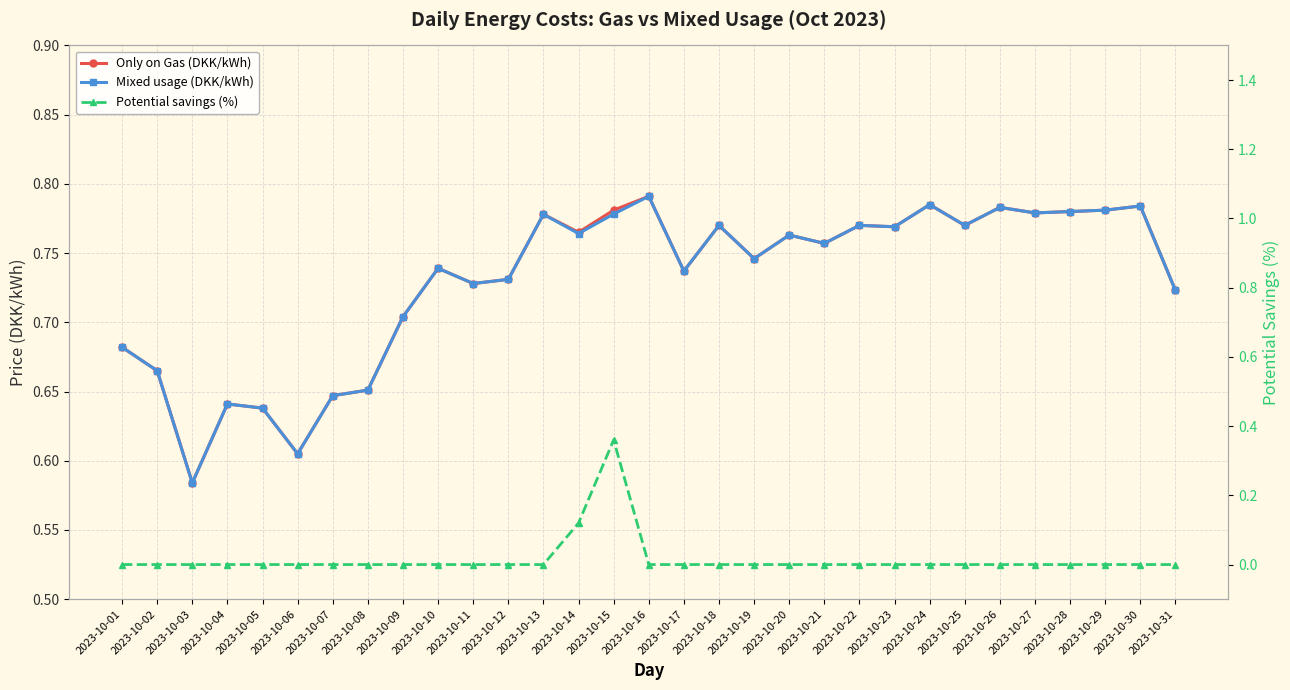

At 2023-10-04, list the series in order from smallest to largest.

Potential savings (%), Only on Gas (DKK/kWh), Mixed usage (DKK/kWh)